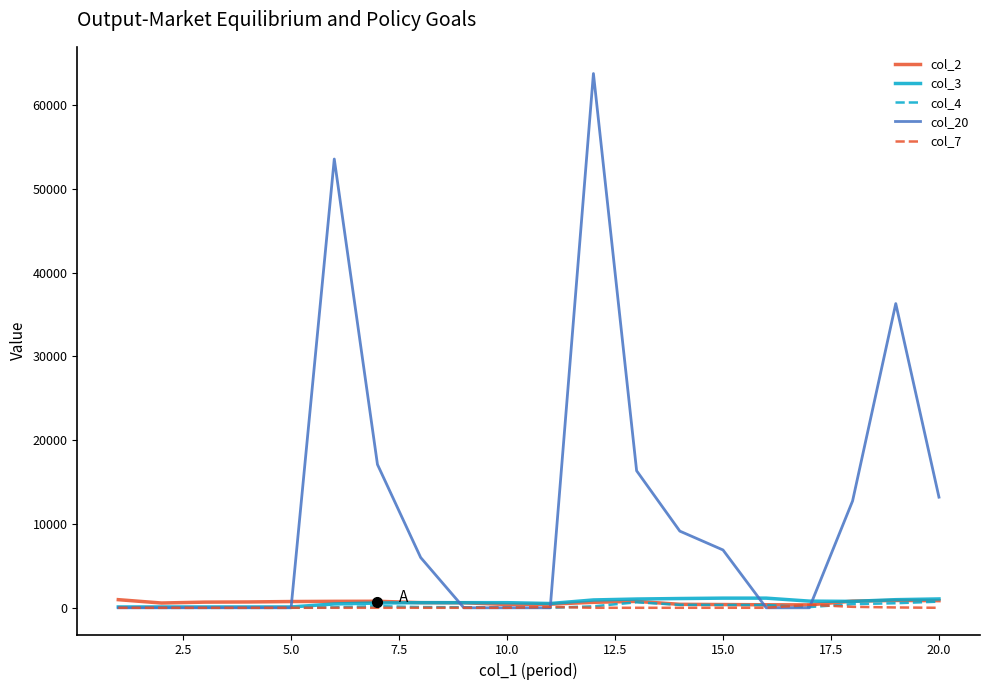

Which series has the widest spread of values?

col_20